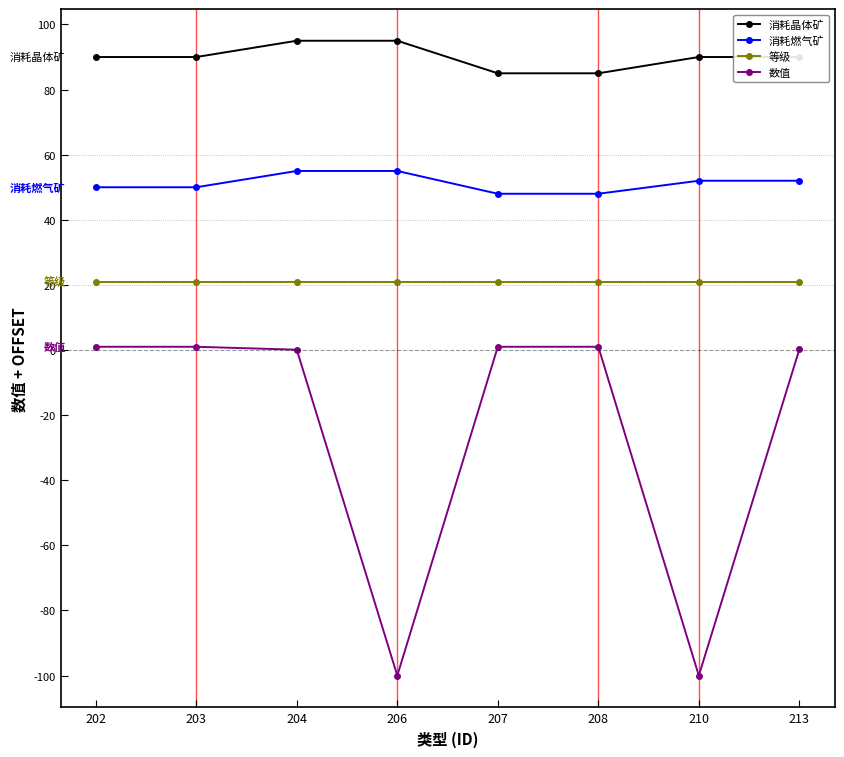

What is the maximum value for 等级?

21.0